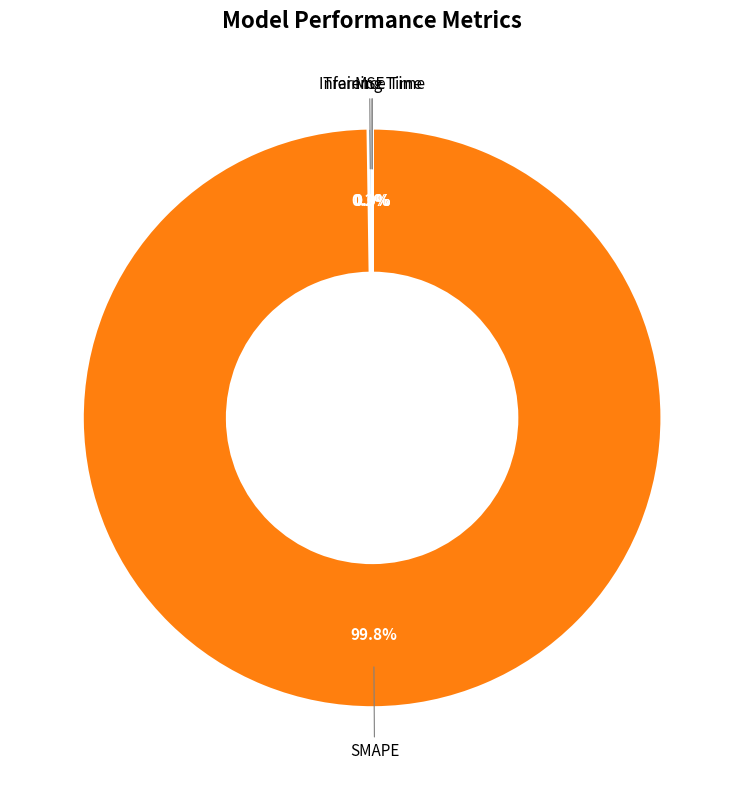

What percentage is NOT represented by SMAPE?

0.2%